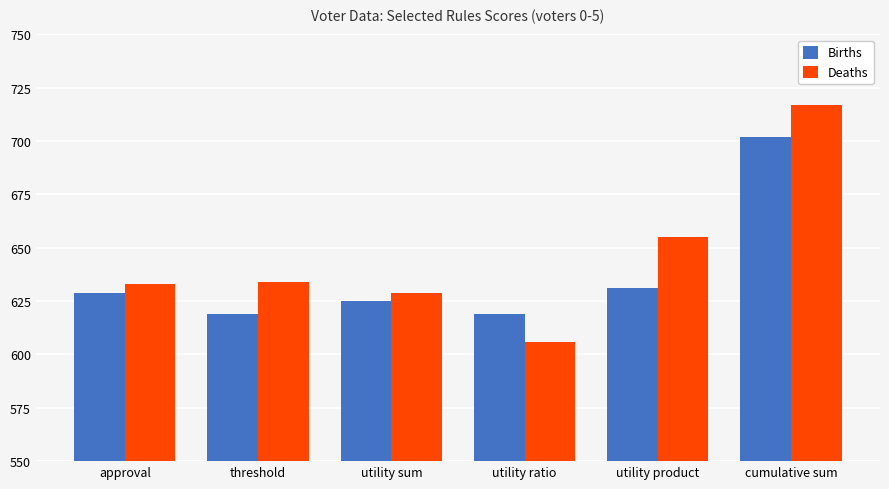

Between utility sum and utility product, which series saw the biggest shift?

Deaths